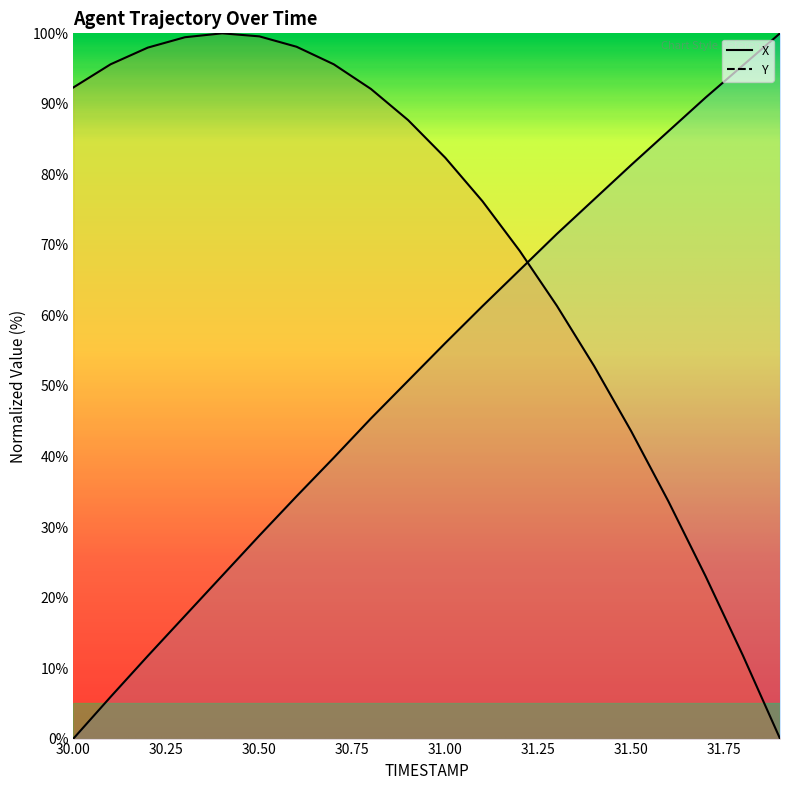

What is the sum of all X values?

1042.9